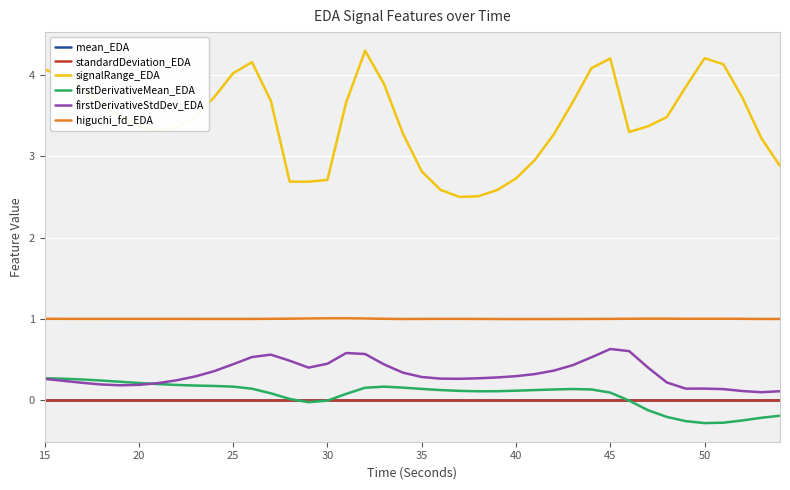

True or false: firstDerivativeStdDev_EDA and higuchi_fd_EDA cross at least once.

False